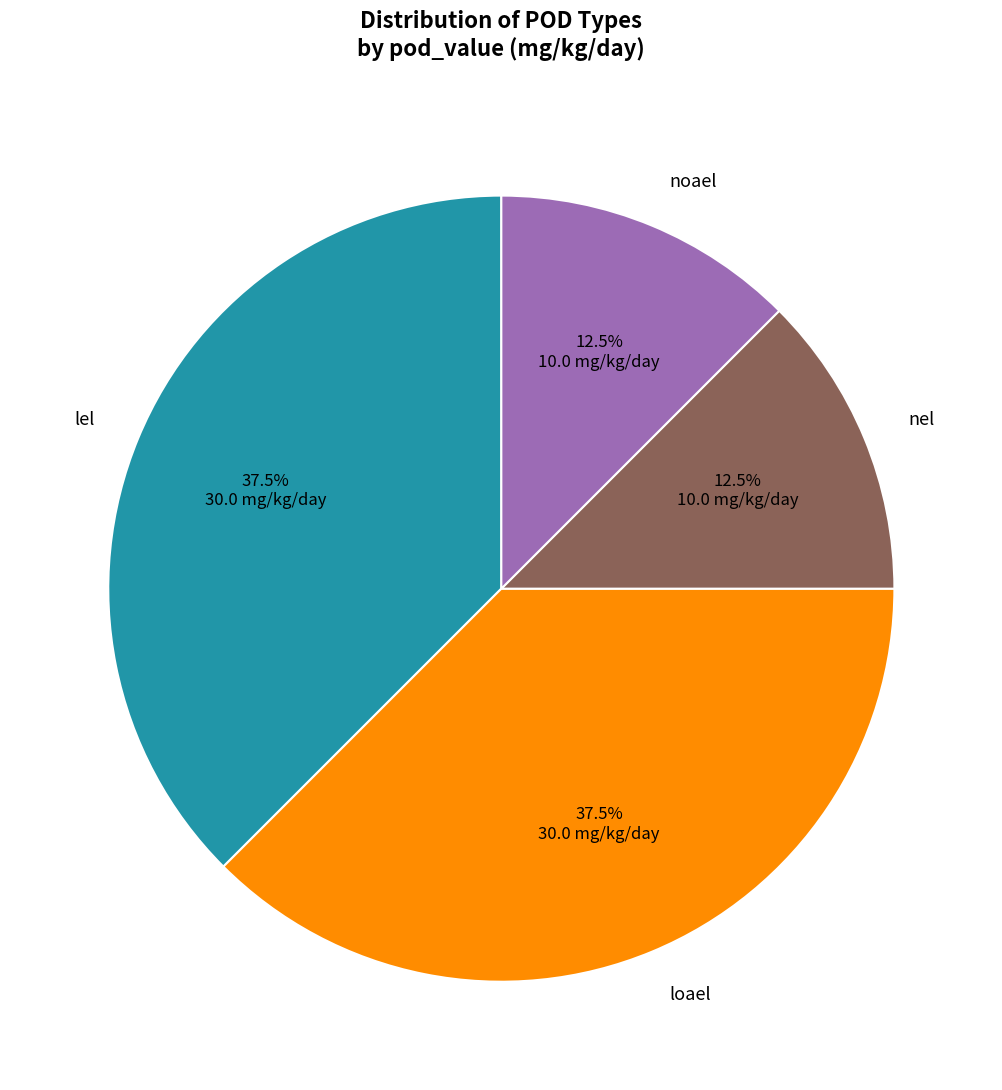

What is the ratio of the value at nel to the value at lel?

0.3